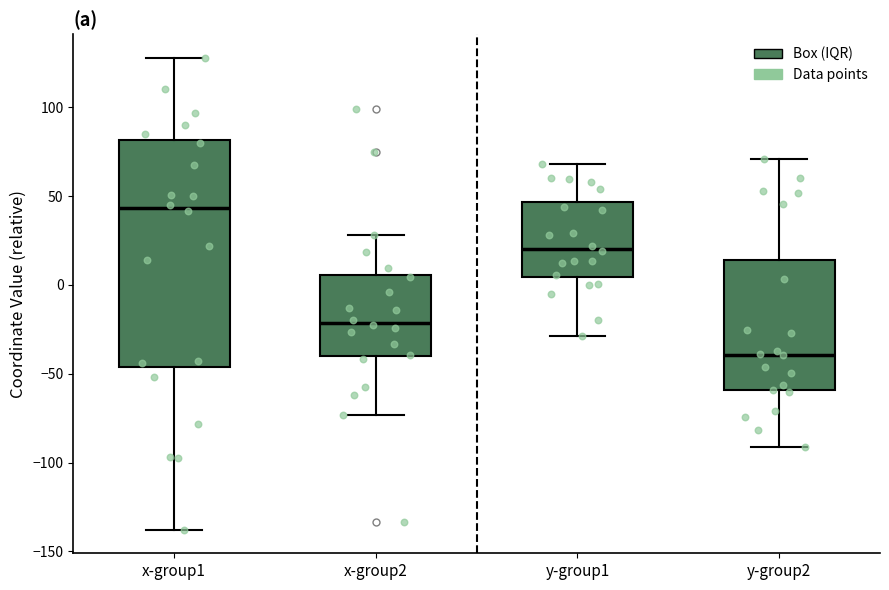

Reading left to right, transcribe this box plot: for each box, give where its median line is, the range the box spans, and where its two whiskers end, as read against the y-axis. The values are not printed on the chart, so give them approximately, as read against the axis.

x-group1: median 45, box -45 to 80, whiskers -140 to 130
x-group2: median -20, box -40 to 5, whiskers -75 to 30
y-group1: median 20, box 5 to 45, whiskers -30 to 70
y-group2: median -40, box -60 to 15, whiskers -90 to 70